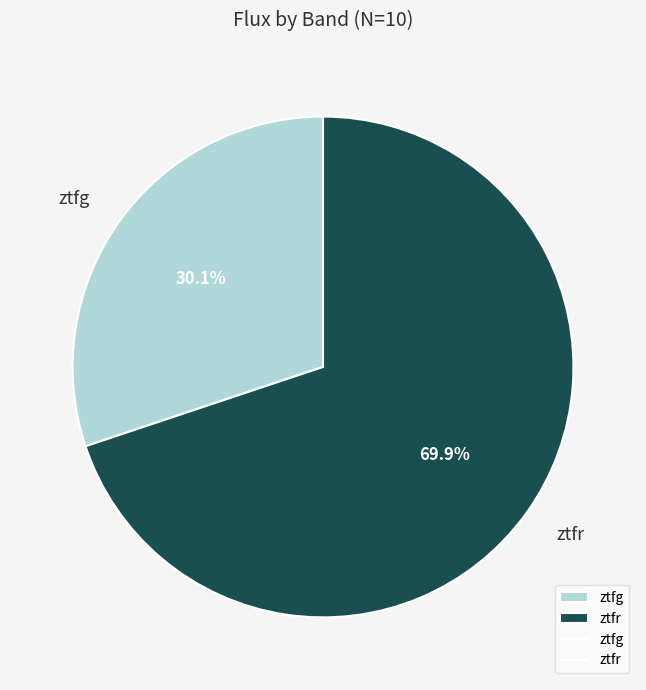

Is there a majority slice in this chart?

Yes